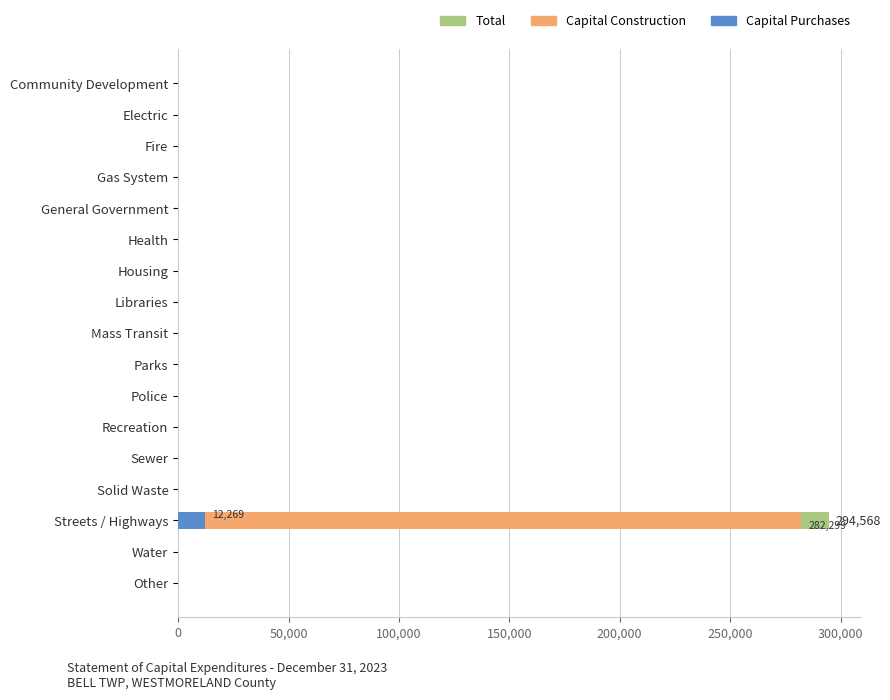

What is the highest value of the Total series?

294568